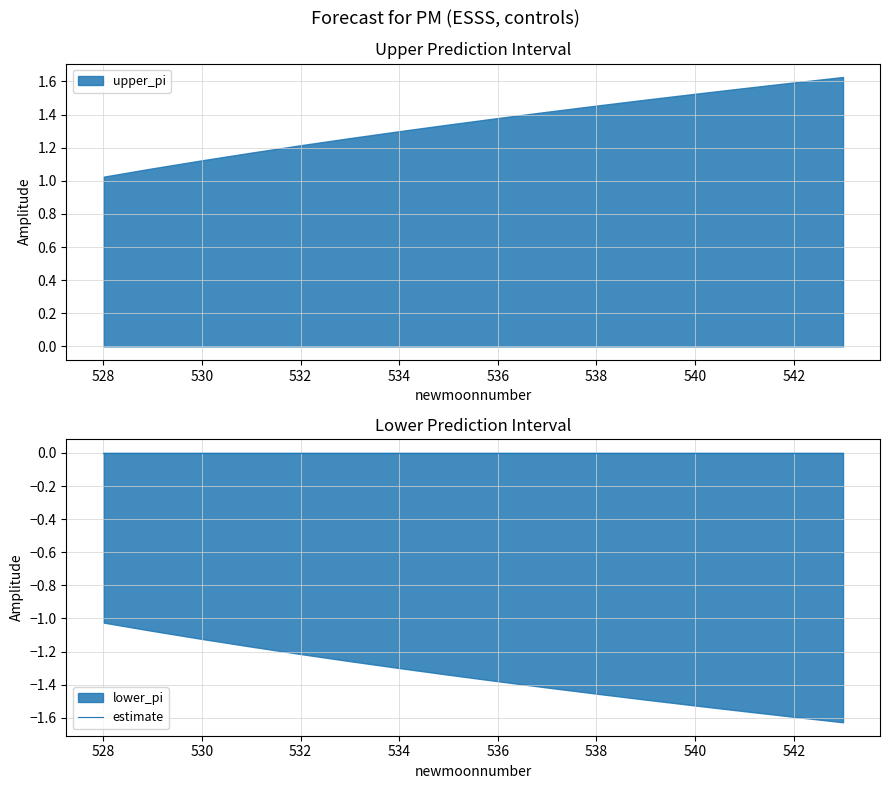

The value of upper_pi at 536 is 0.8. True or false?

False